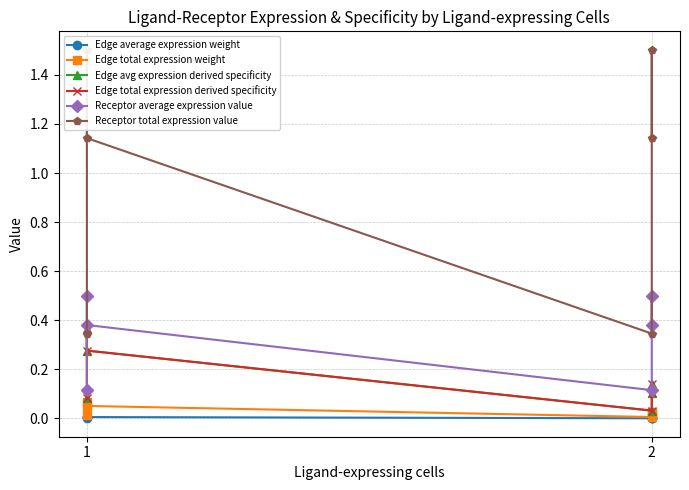

How many interior local peaks does the Edge total expression derived specificity series have?

2